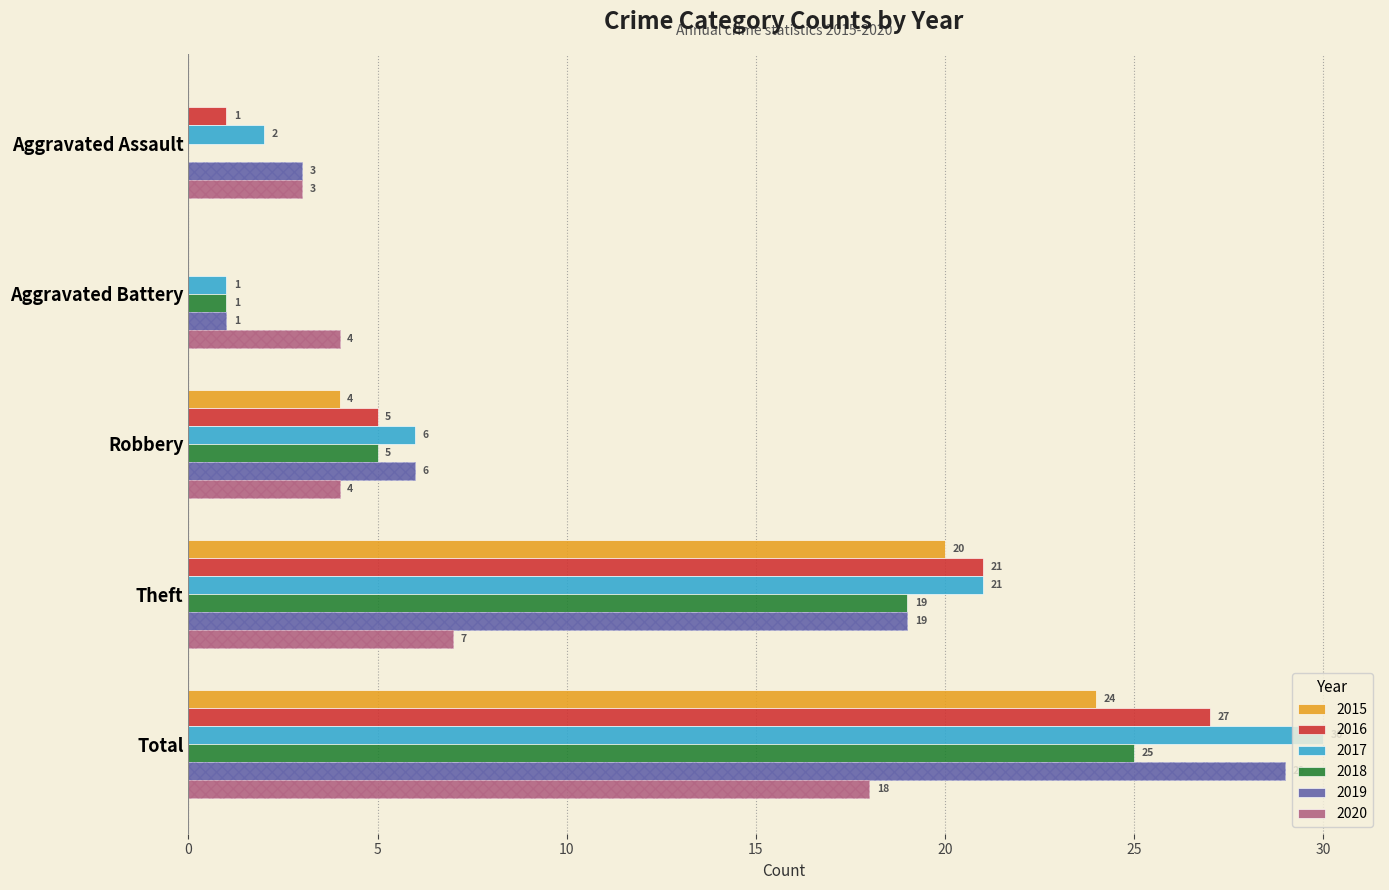

How many bars are there in total?

30